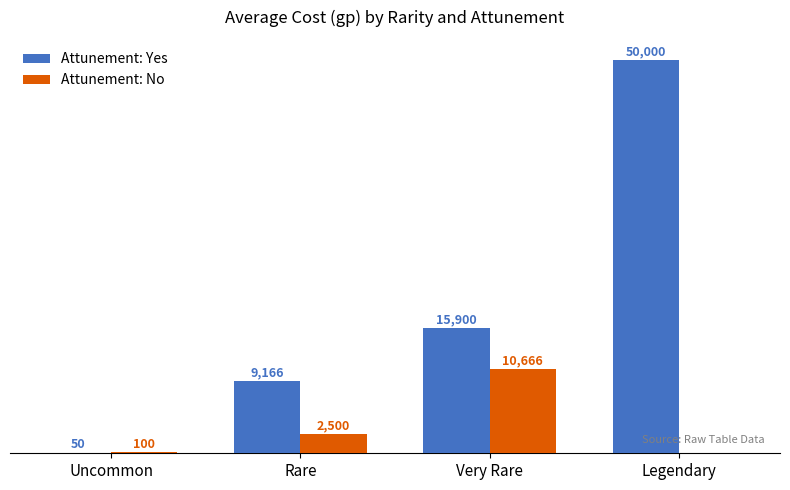

Is the value of Attunement: Yes at Very Rare greater than the value of Attunement: No at Very Rare?

Yes